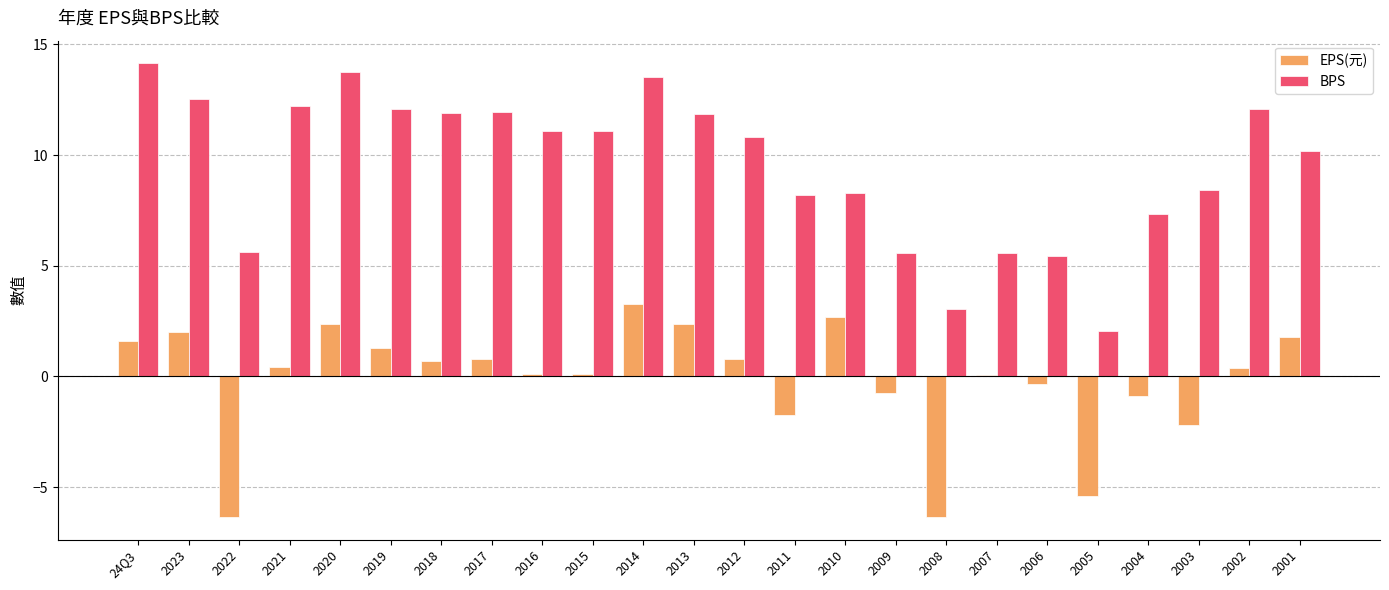

True or false: BPS has a value of 3.7 at 2016.

False